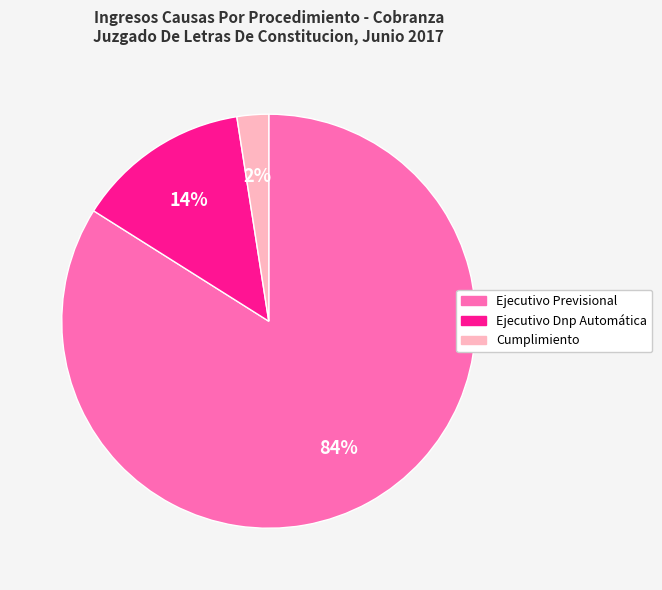

Do Ejecutivo Previsional and Cumplimiento together represent more than half of the pie?

Yes